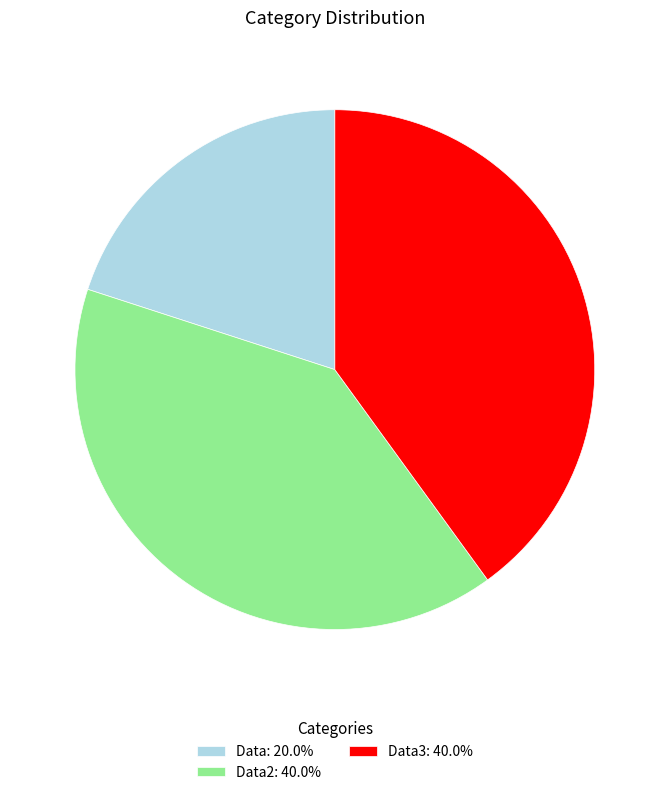

Count the number of slices in the pie.

3